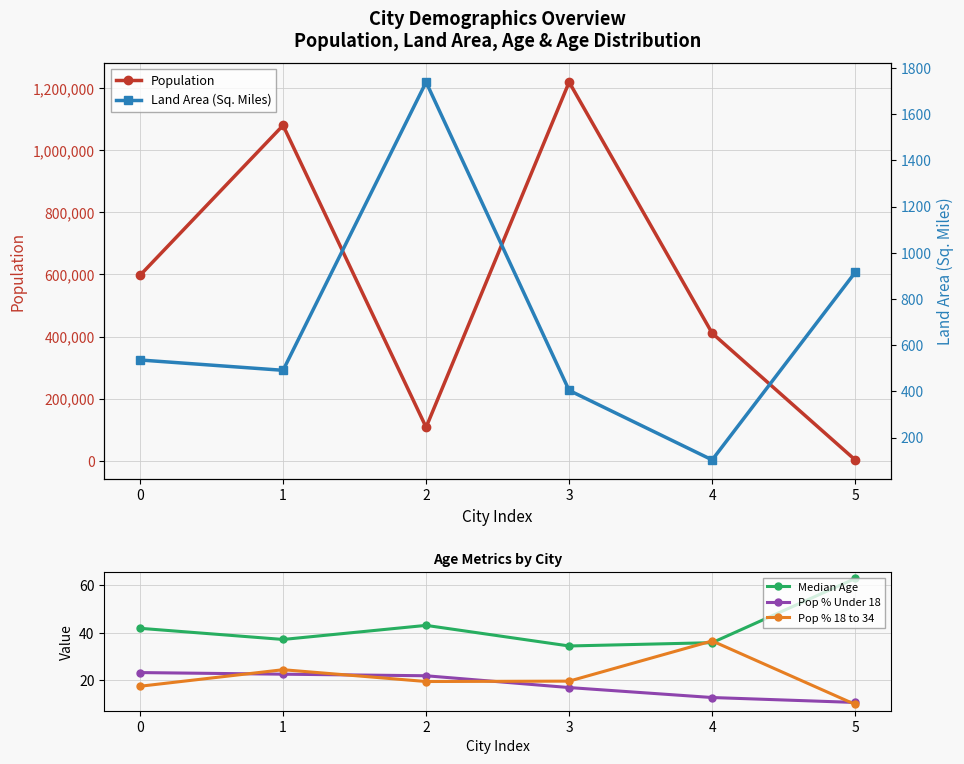

Is the value of Population at 2 greater than the value of Pop % Under 18 at 2?

Yes